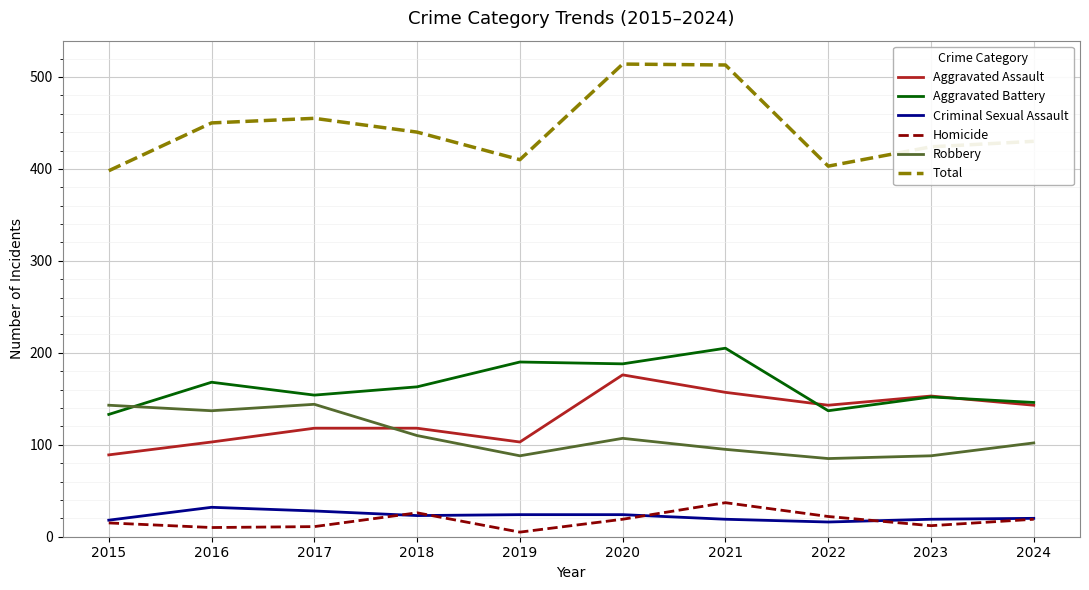

Which series has the largest range (max minus min)?

Total